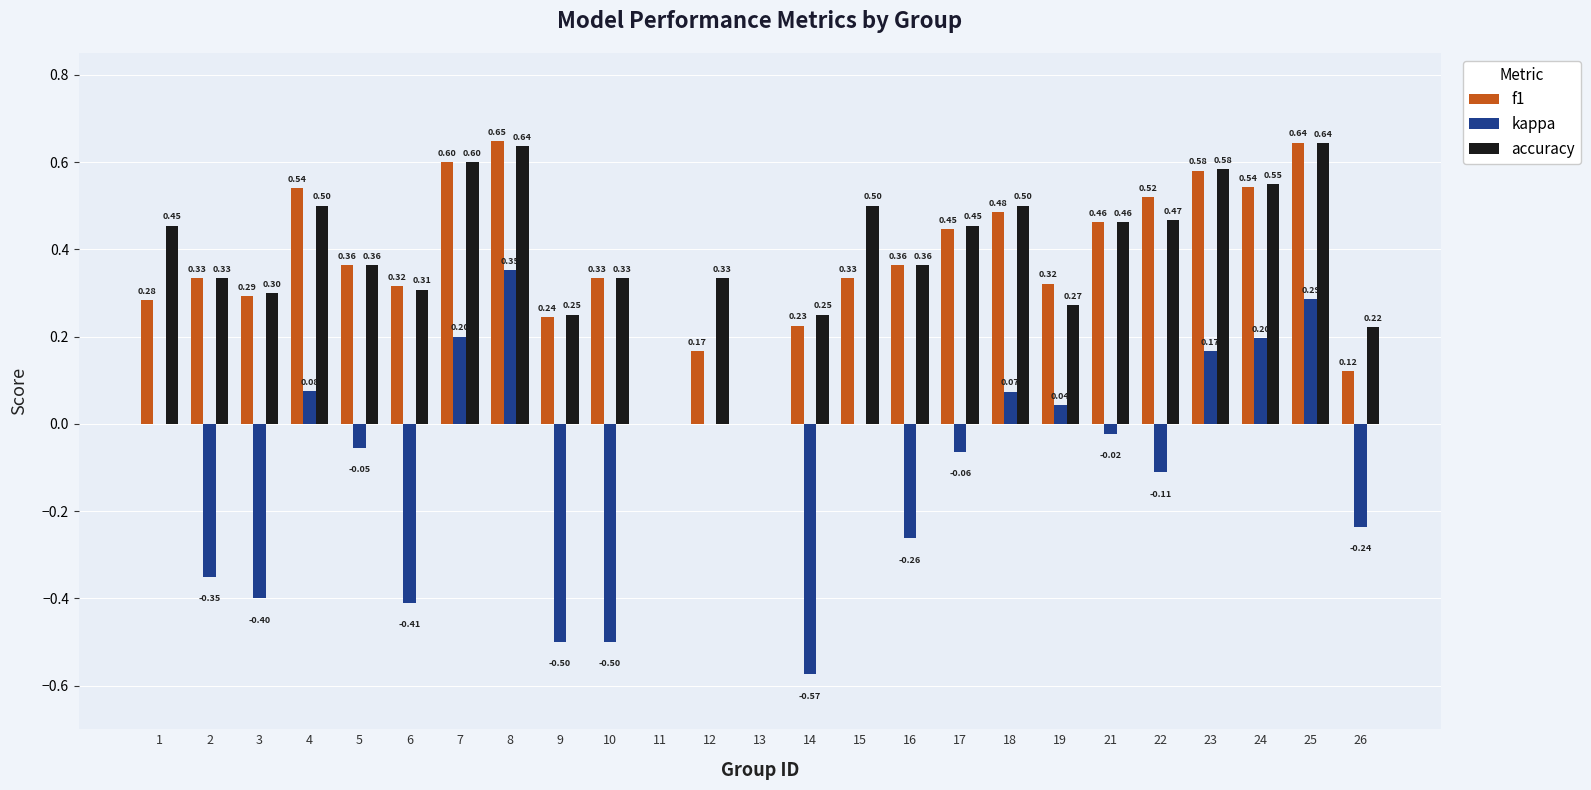

What are all the series names shown in the legend?

f1, kappa, accuracy